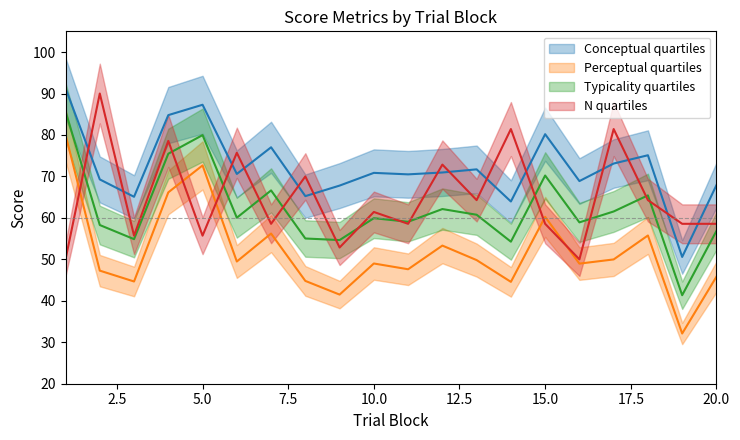

True or false: perceptual and conceptual intersect in this chart.

False